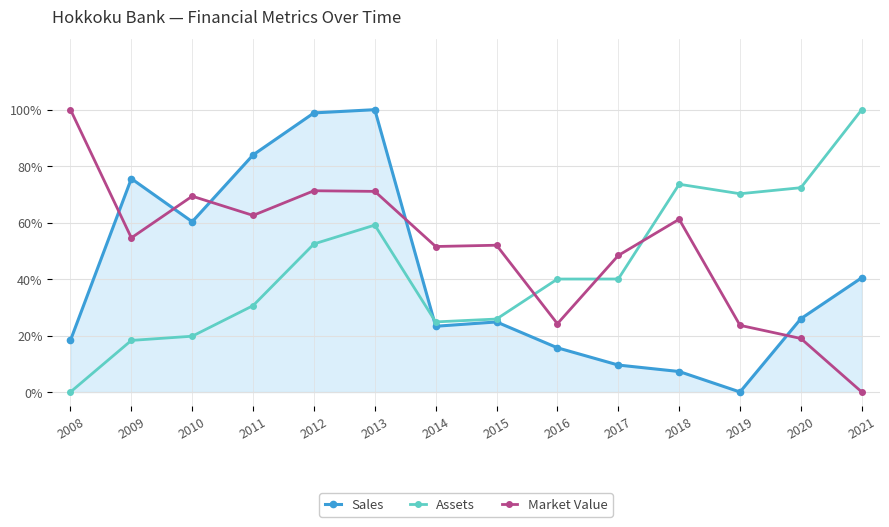

What is the total value across all series at 2020?

1.2